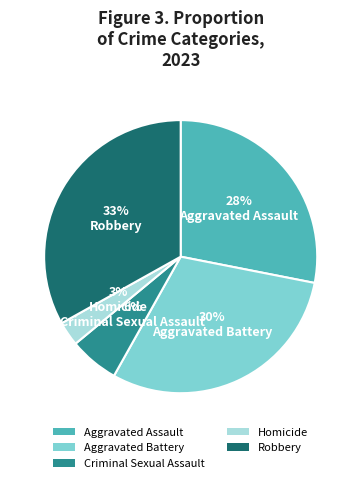

Between Homicide and Criminal Sexual Assault, which is larger?

Criminal Sexual Assault